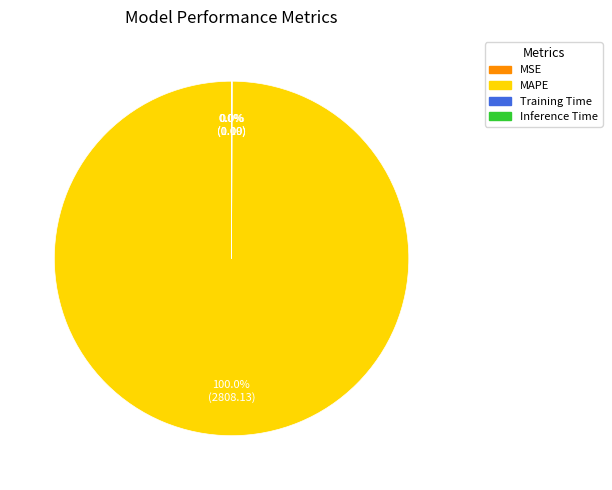

Count the number of slices in the pie.

4